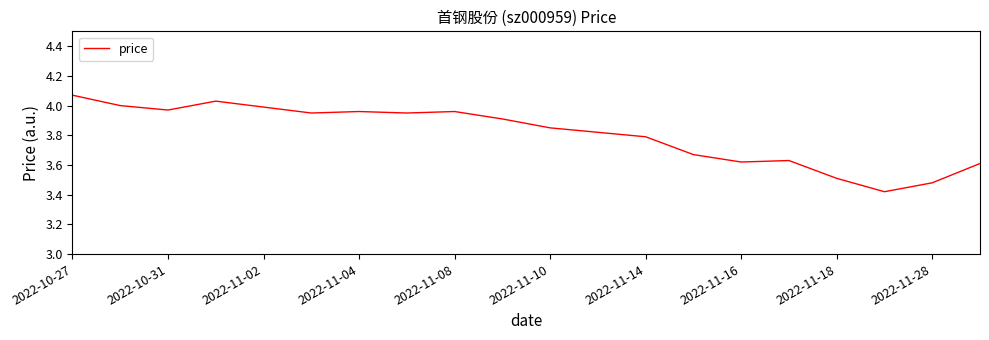

True or false: there are more than 0 points higher than both neighbors.

True